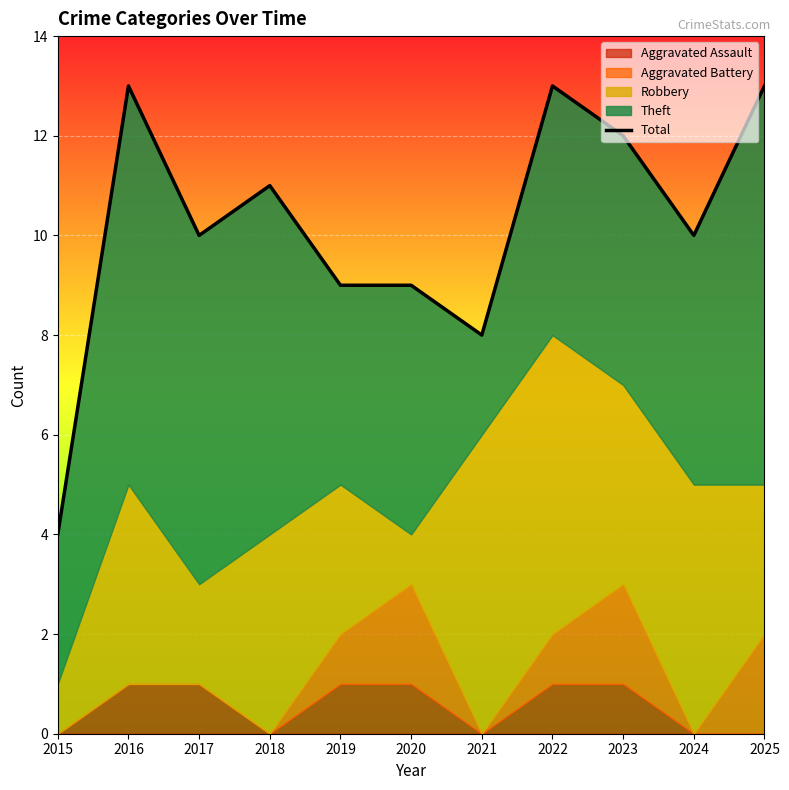

What is the smallest value displayed?

4